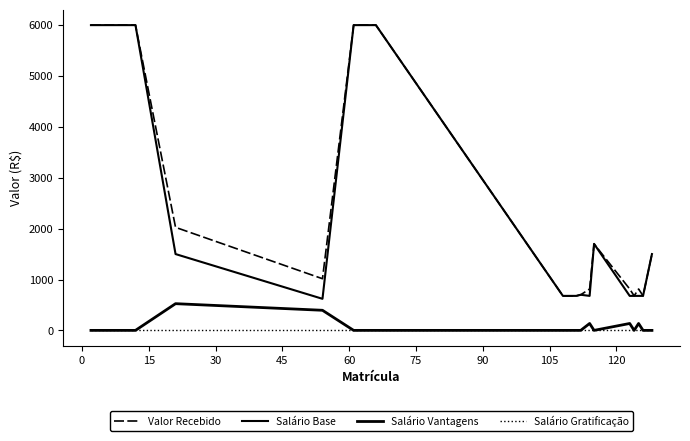

Count the number of data series in this chart.

4